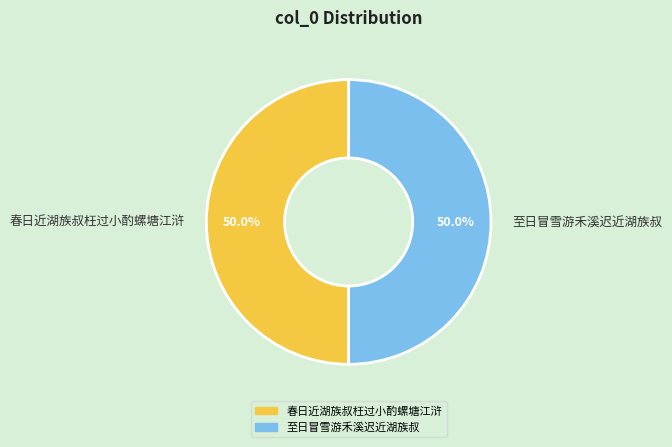

Is the sum of 至日冒雪游禾溪迟近湖族叔 and 春日近湖族叔枉过小酌螺塘江浒 greater than half?

Yes